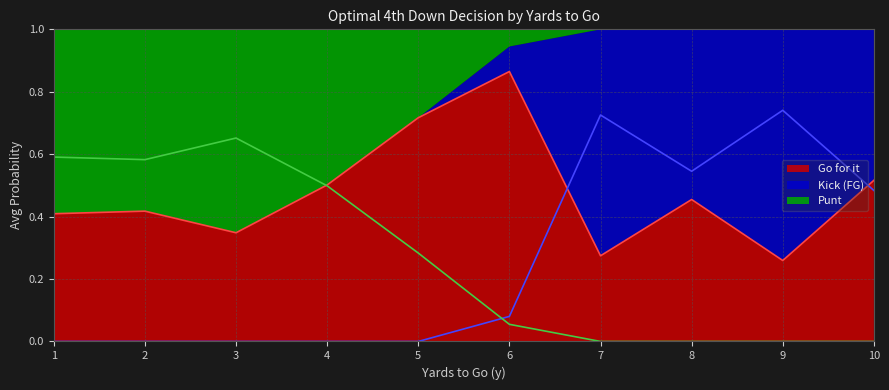

The Go for it series shows 0.1 at 9. True or false?

False